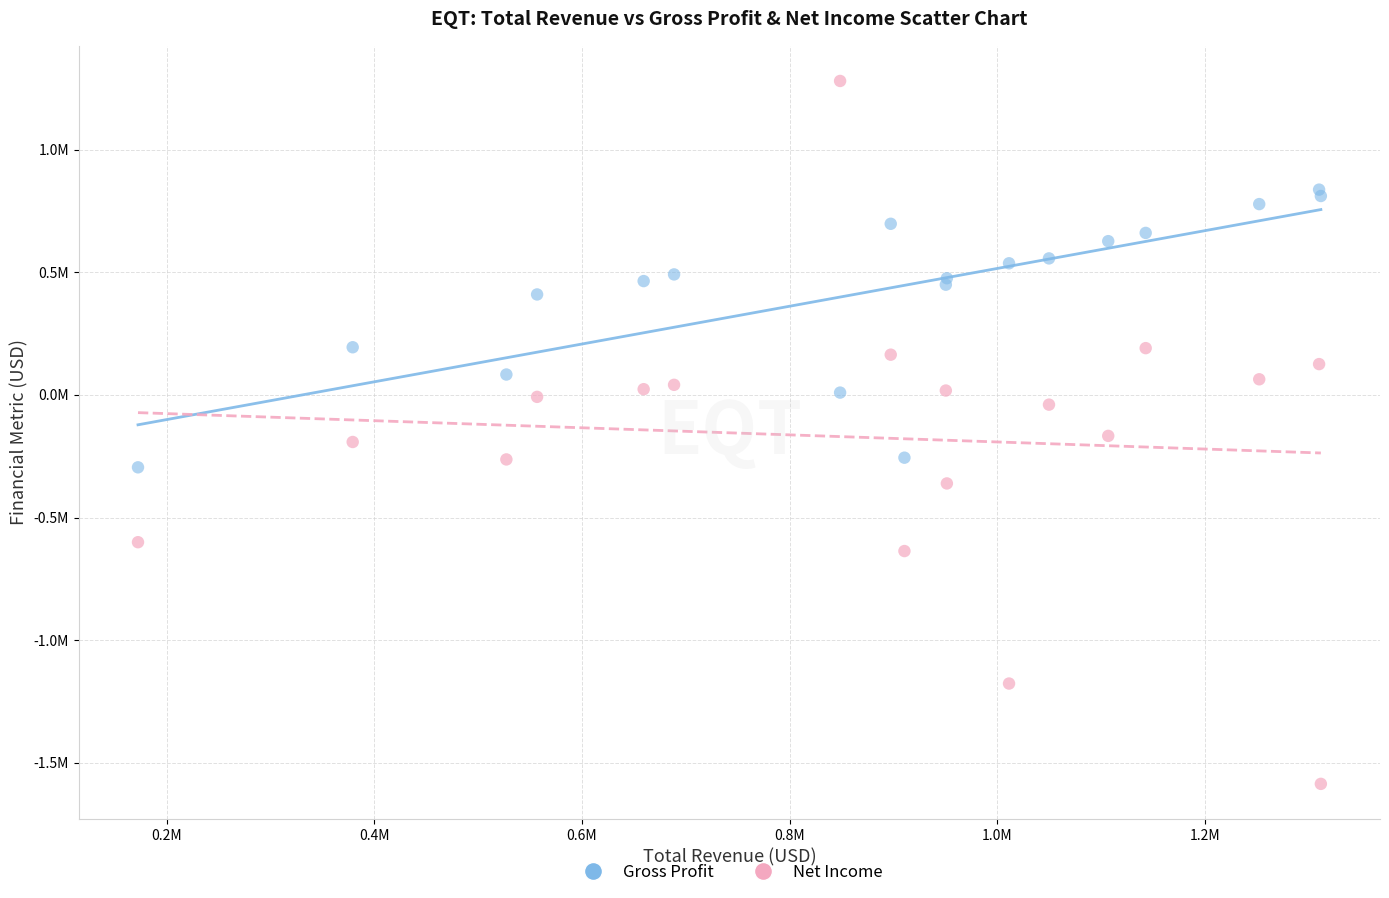

What are all the series names shown in the legend?

Gross Profit, Net Income